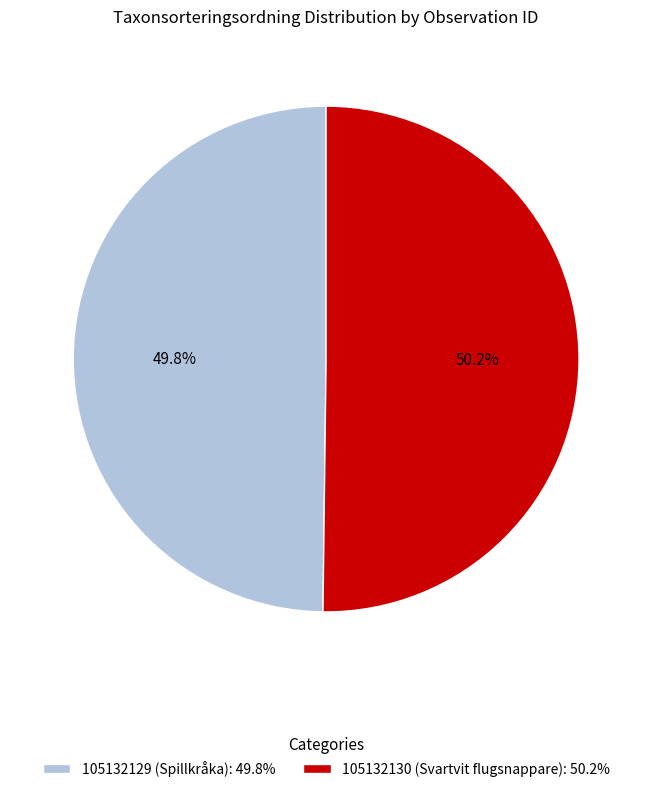

To the nearest percent, what is the combined percentage of 105132130 (Svartvit flugsnappare) and 105132129 (Spillkråka)?

100%